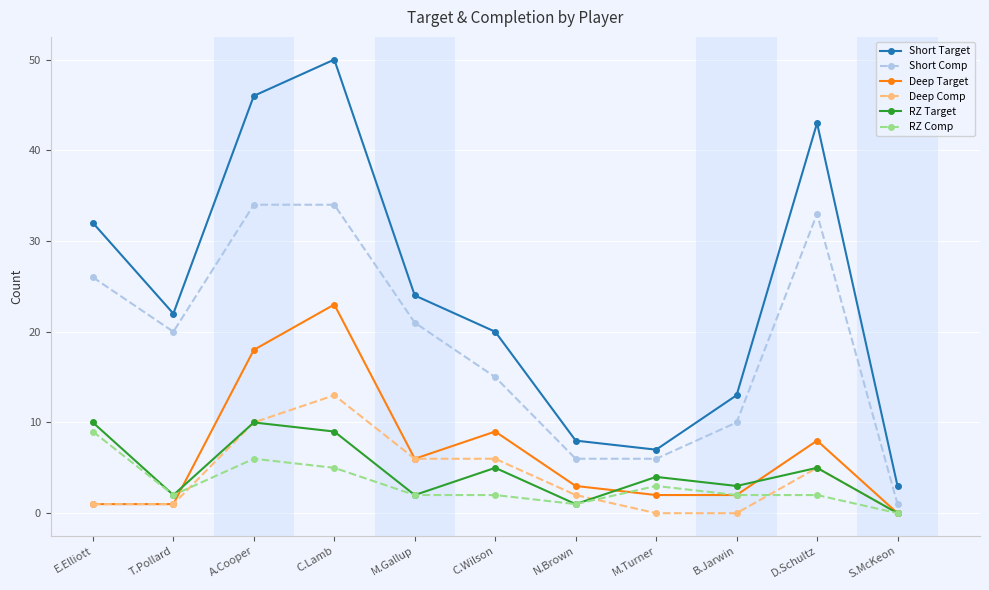

What is the difference between the maximum and minimum values in the Deep Comp series?

13